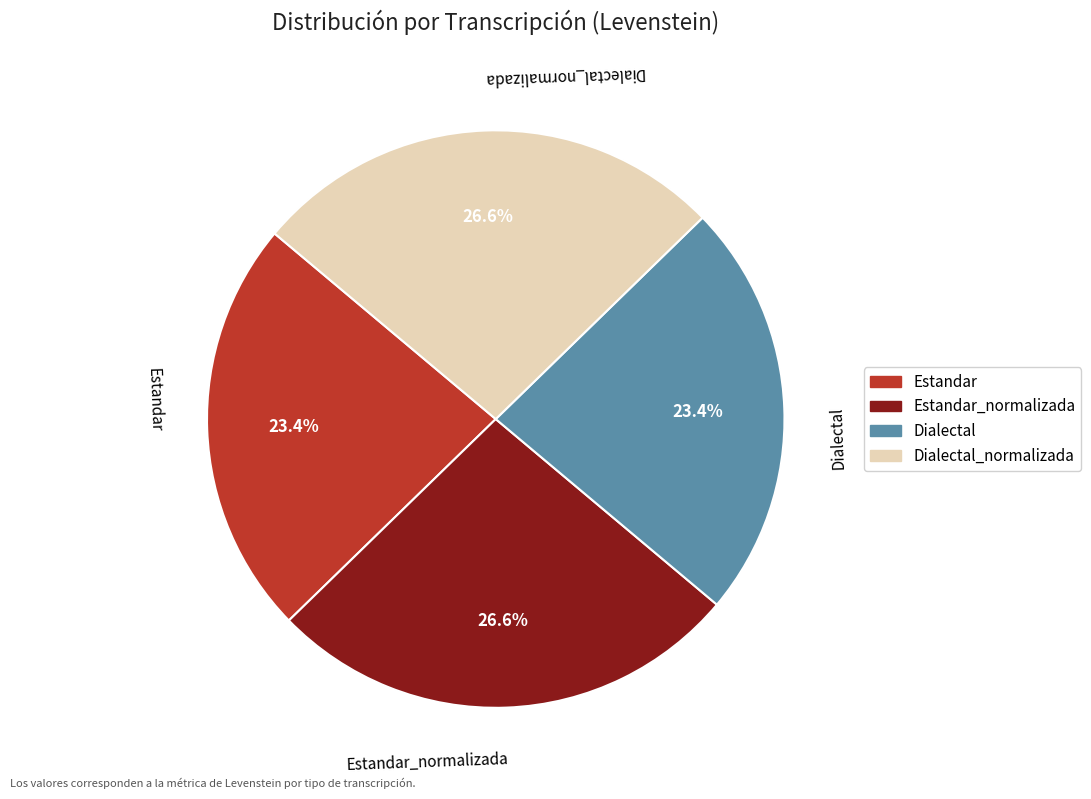

How many slices are in this pie chart?

4